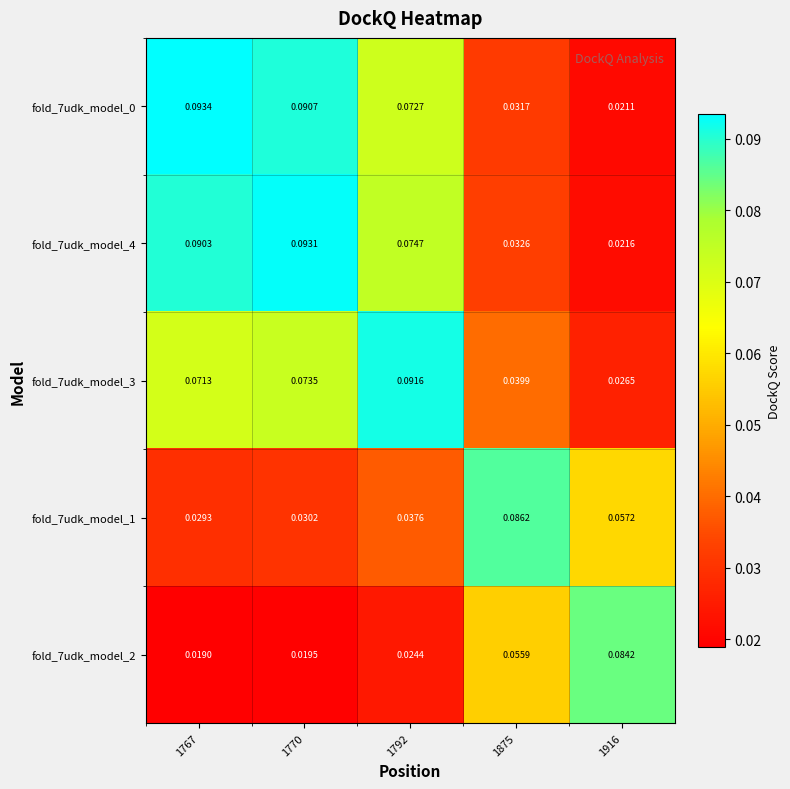

What is the total value across all series at 1916?

0.2